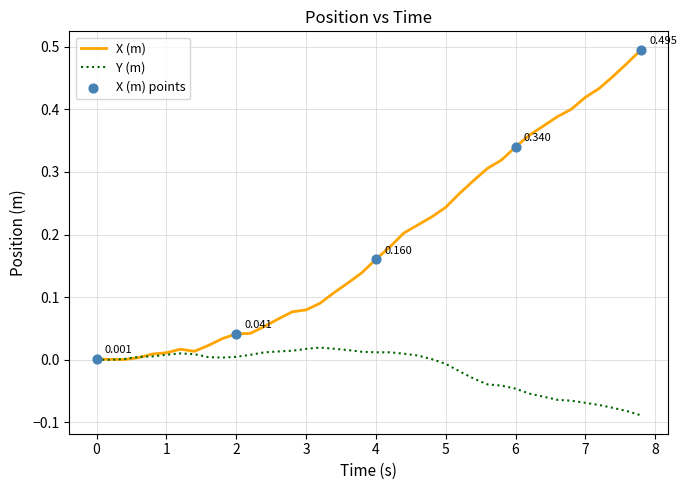

Which series has the largest total across all categories?

X (m)